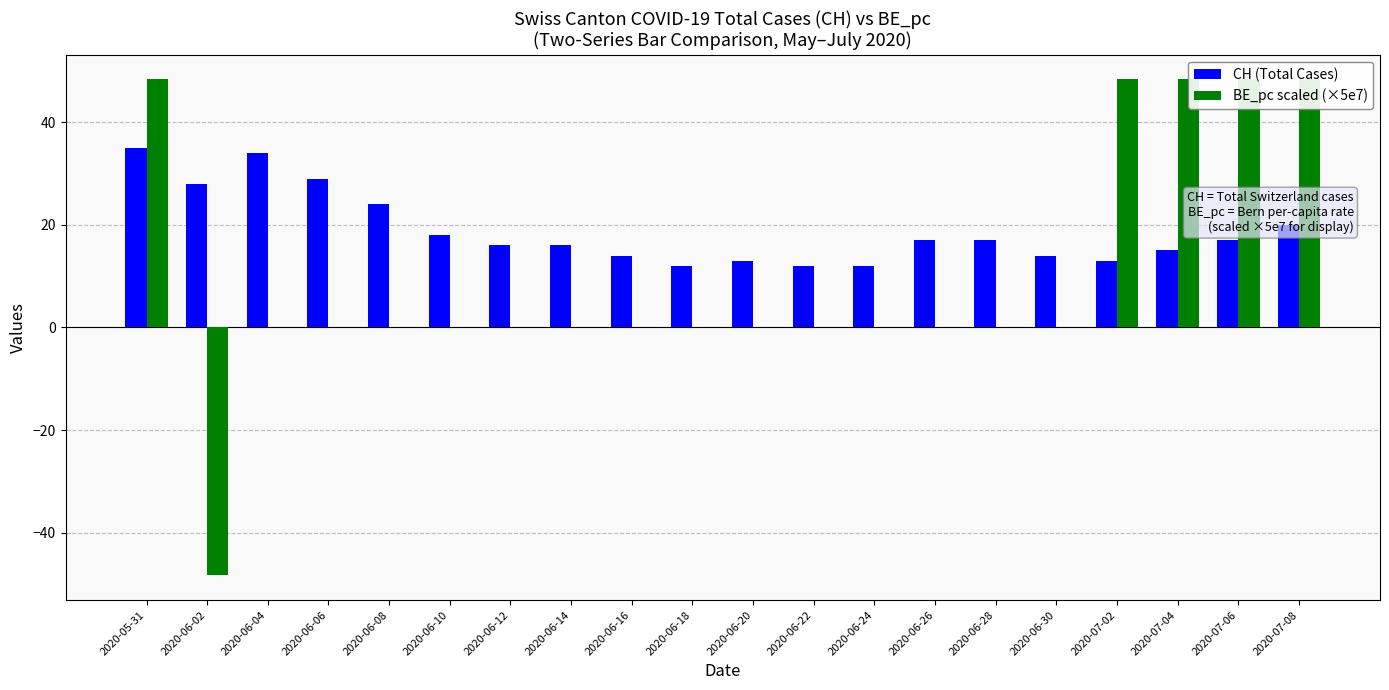

What are all the series names shown in the legend?

CH (Total Cases), BE_pc scaled (×5e7)